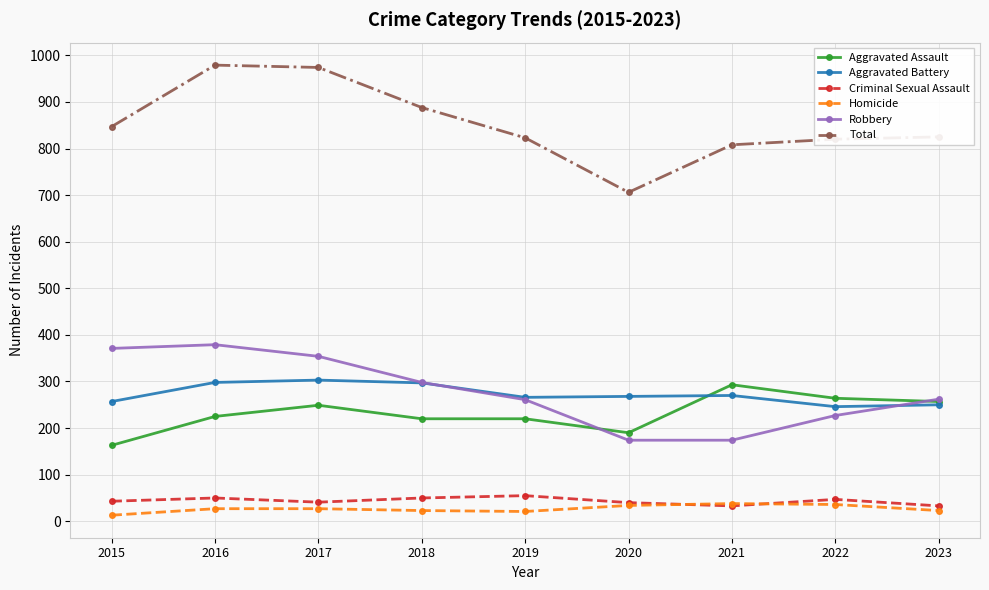

Where is the first local maximum for Aggravated Assault?

2017